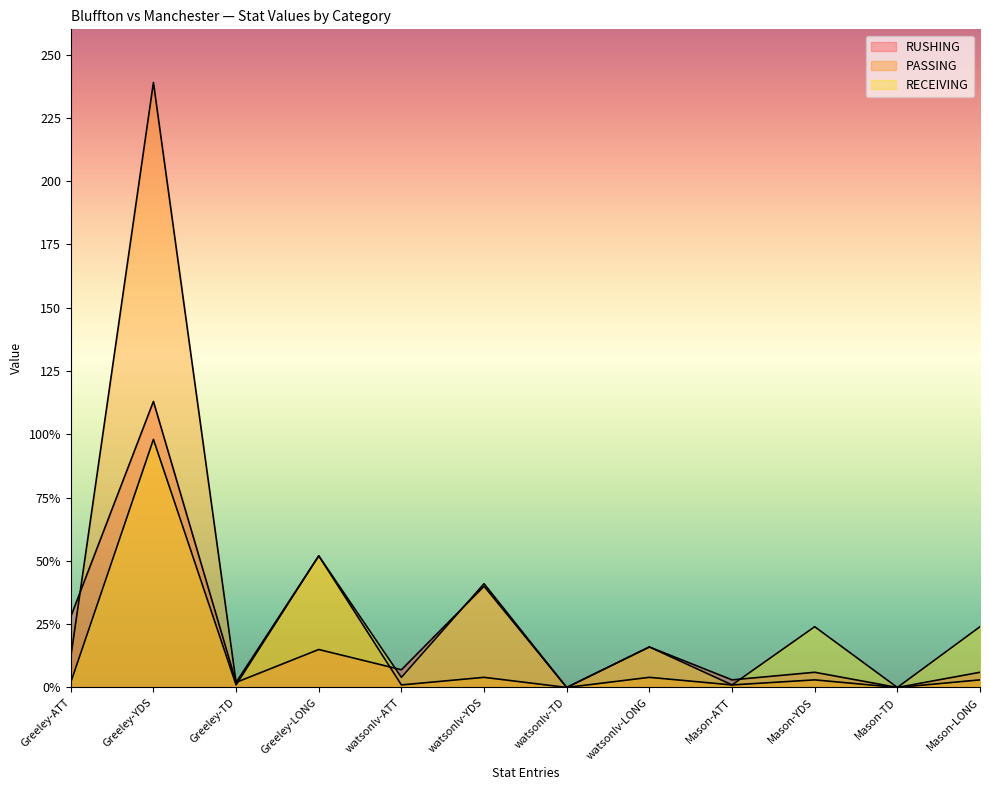

What is the approximate value of RECEIVING at watsonIv-LONG, to the nearest 5?

15